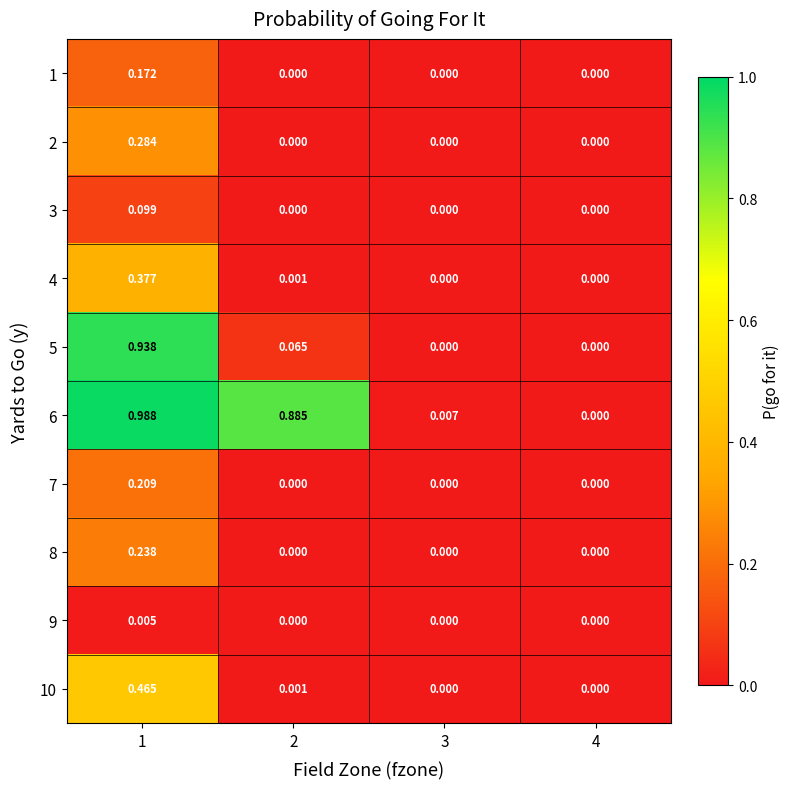

How many distinct data groups are displayed?

10